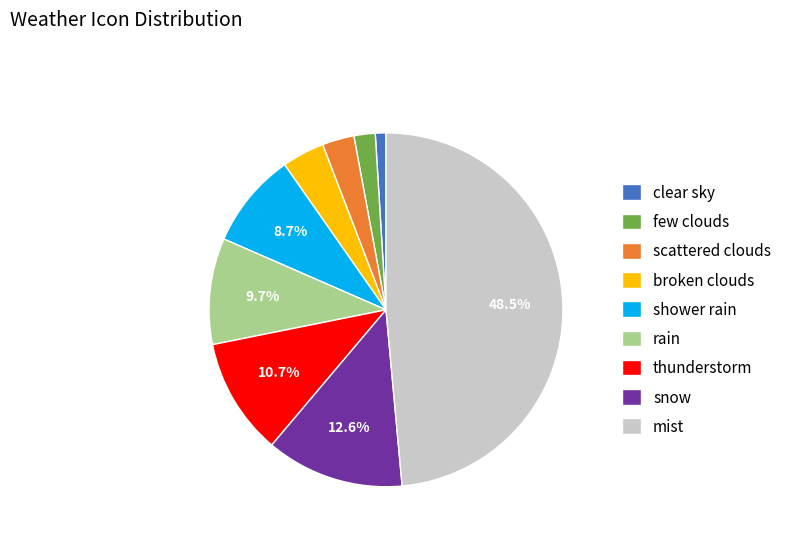

Approximately how many times larger is the value at broken clouds compared to snow?

0.3